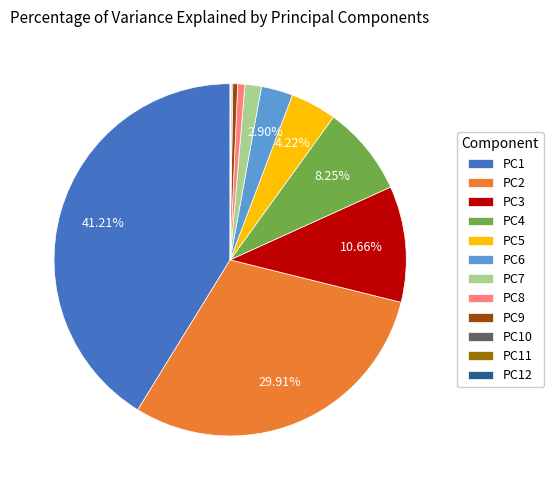

Is there any slice that represents more than half of the pie?

No